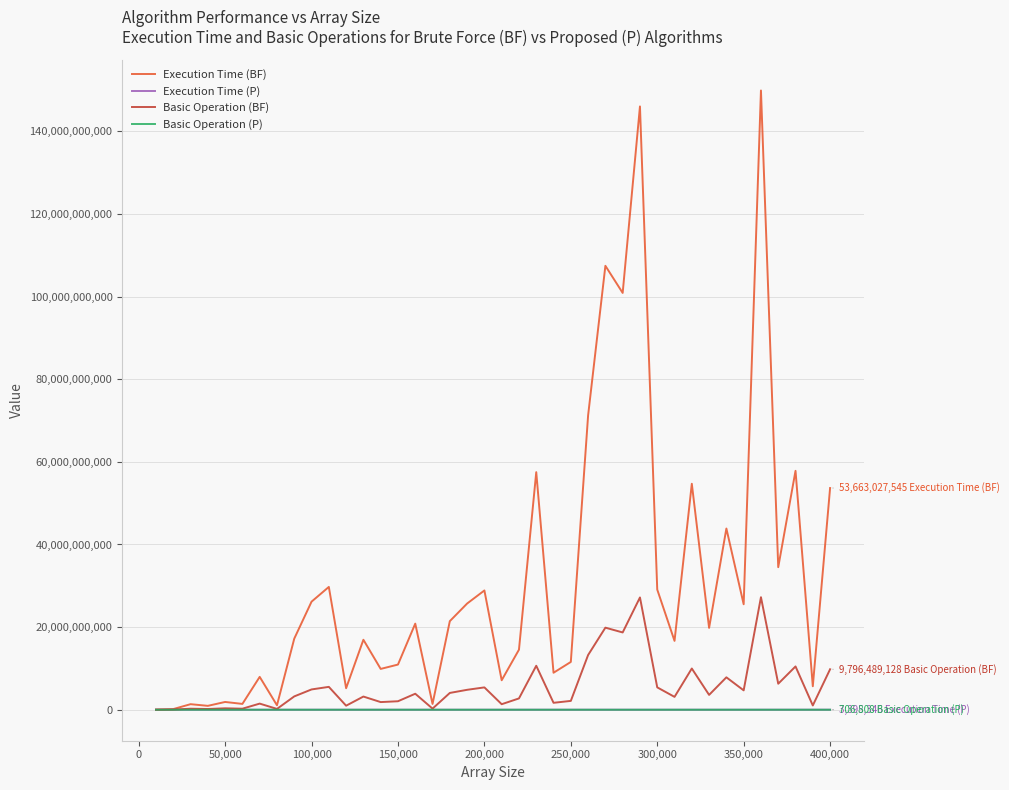

Which series has the largest range (max minus min)?

Execution Time (BF)